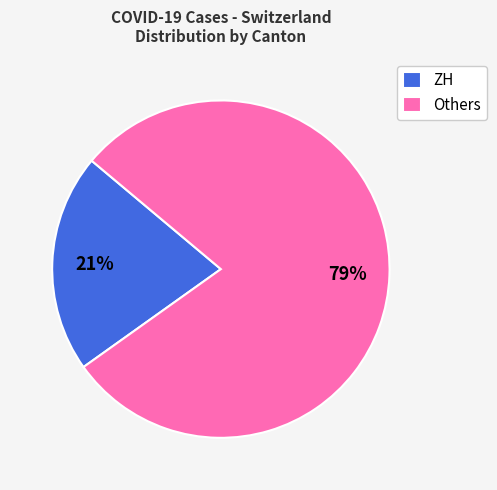

Which has a higher value, ZH or Others?

Others